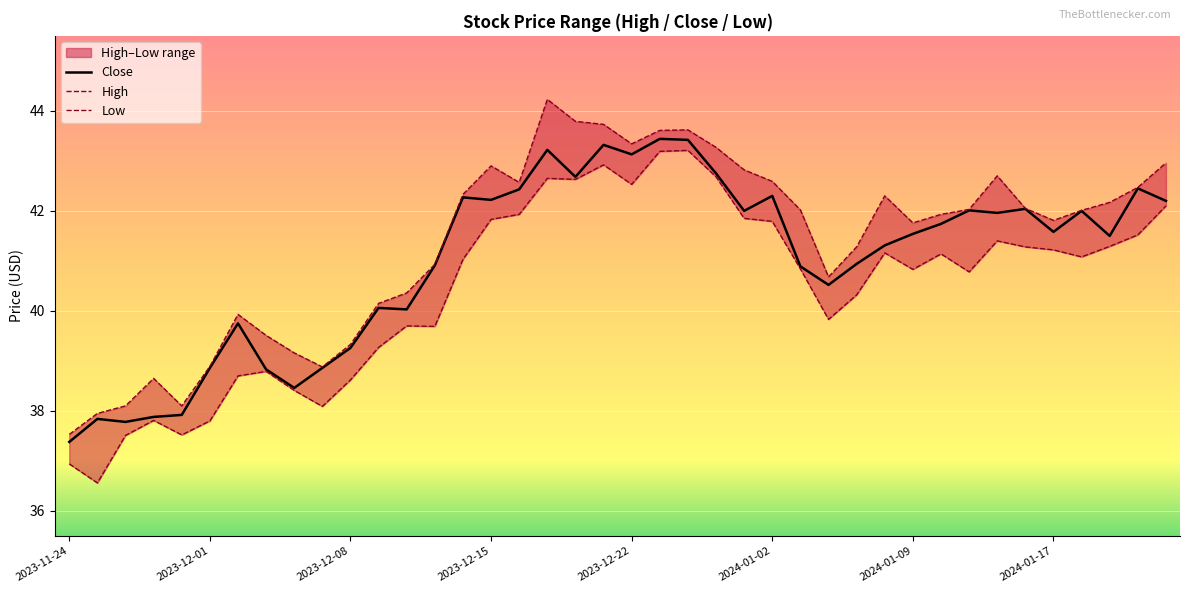

What is the lowest value of the Close series?

37.4